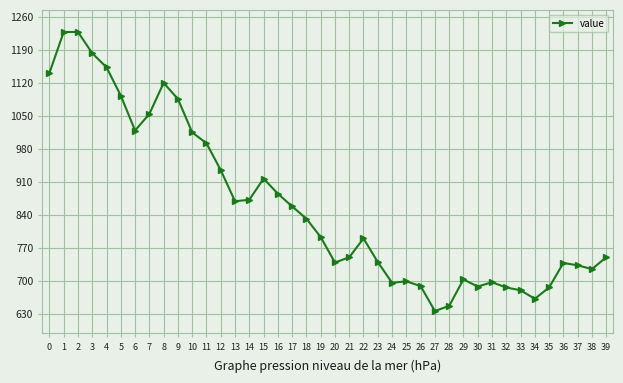

What is the value of the 24th point from the left?

740